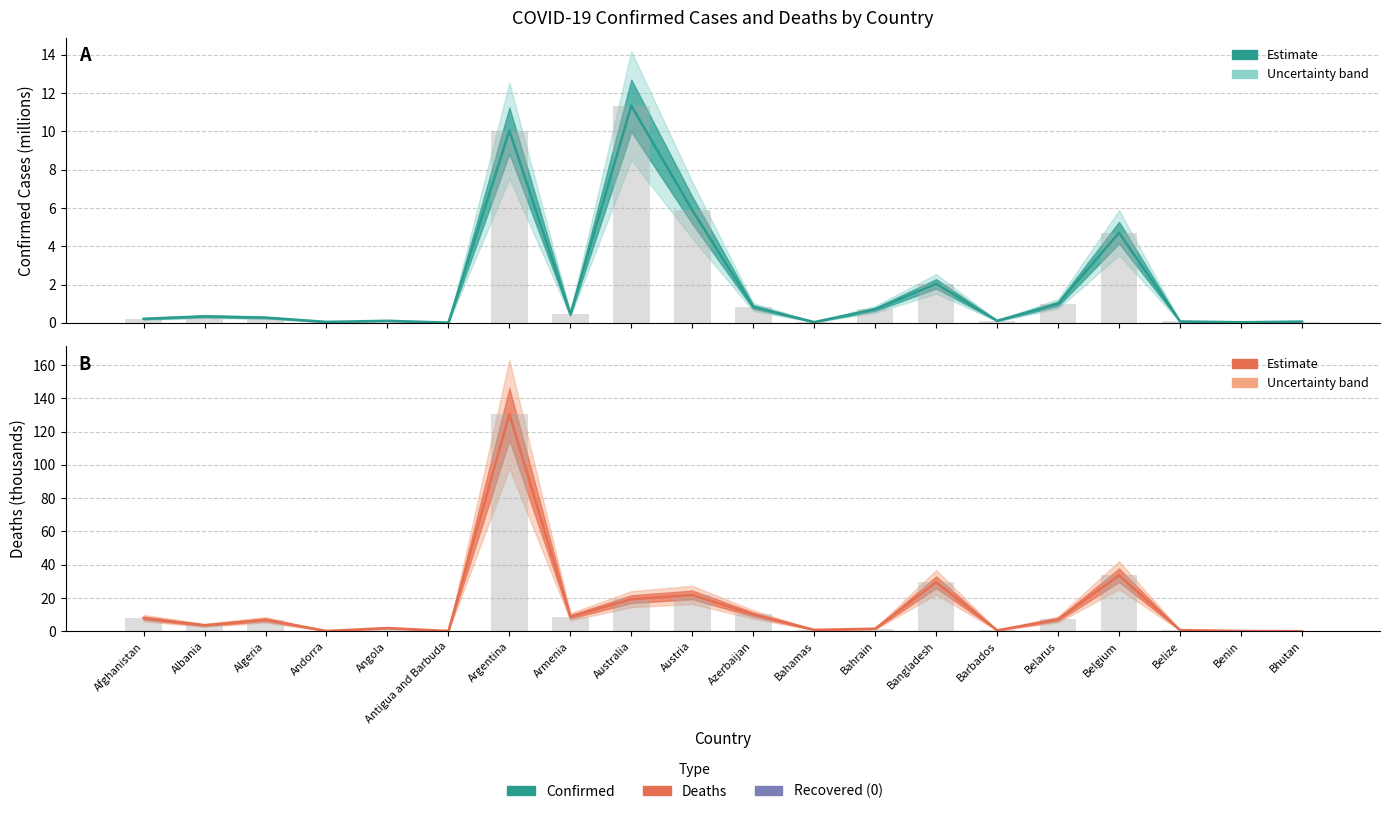

What is the value of the Deaths bar at the 1st from the left?

7.9